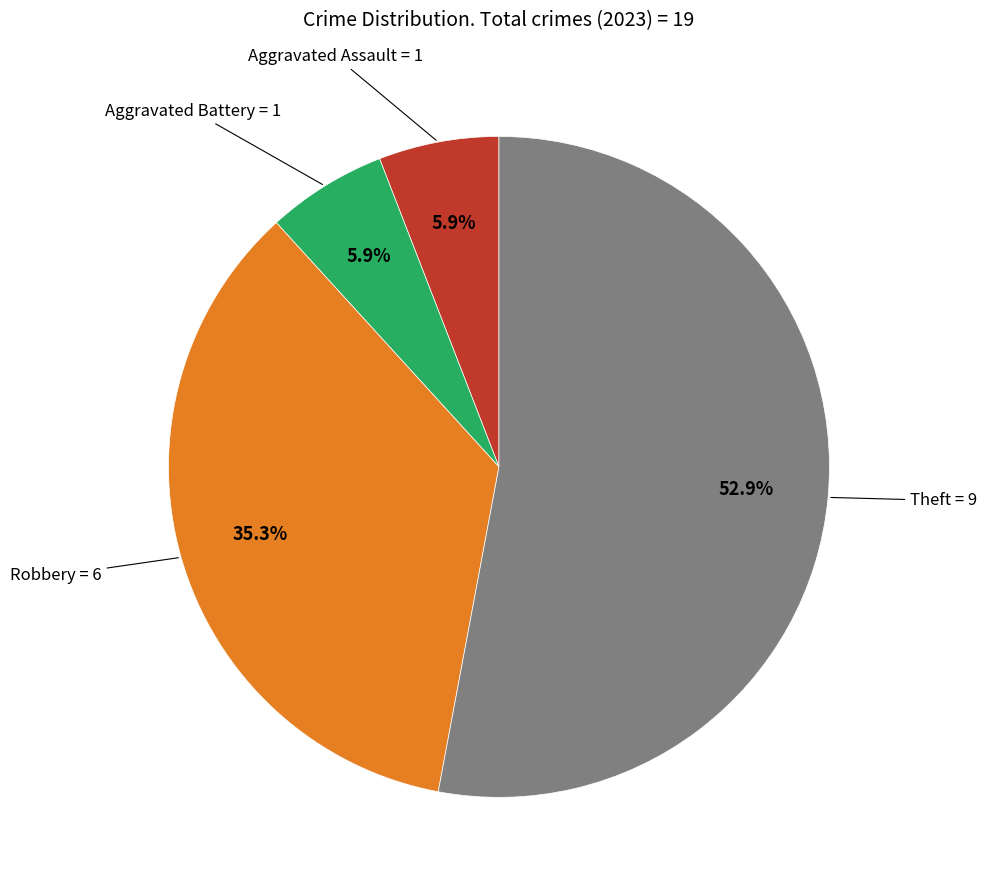

Count the number of slices in the pie.

4